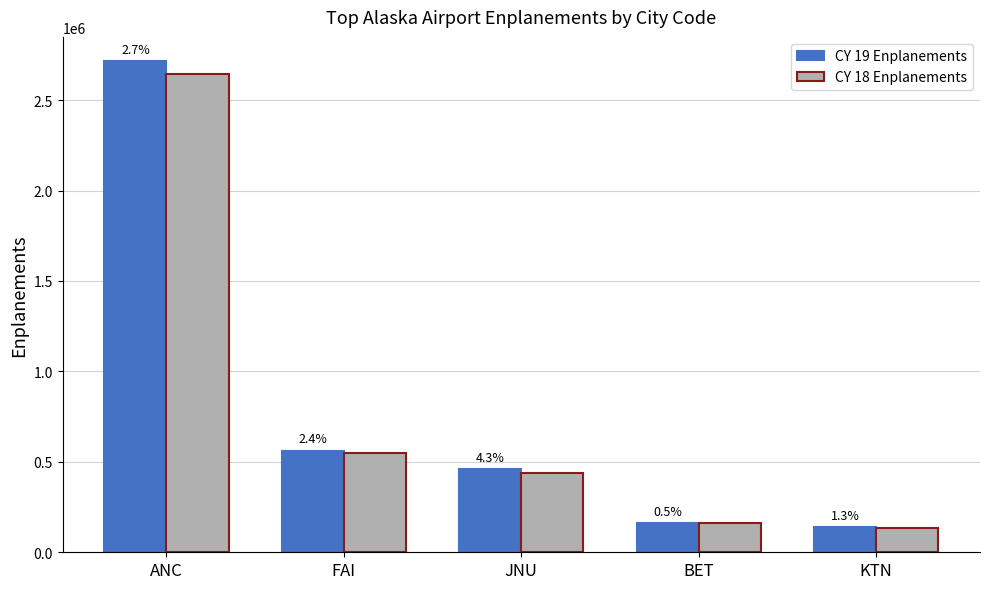

What value does the CY 18 Enplanements series have at KTN, to the nearest 100?

135400